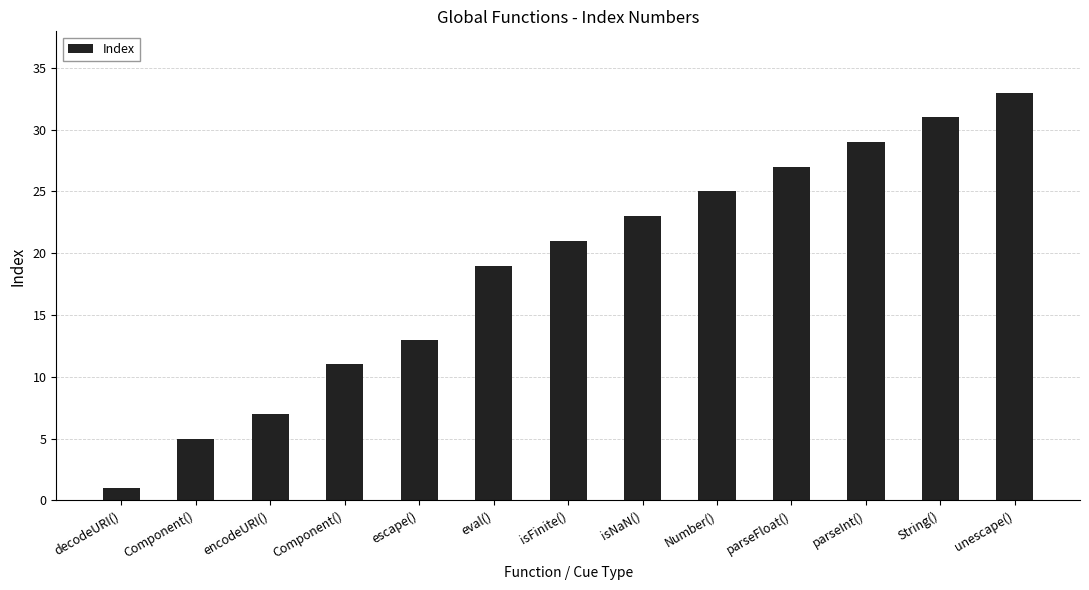

How many bars are there in total?

13